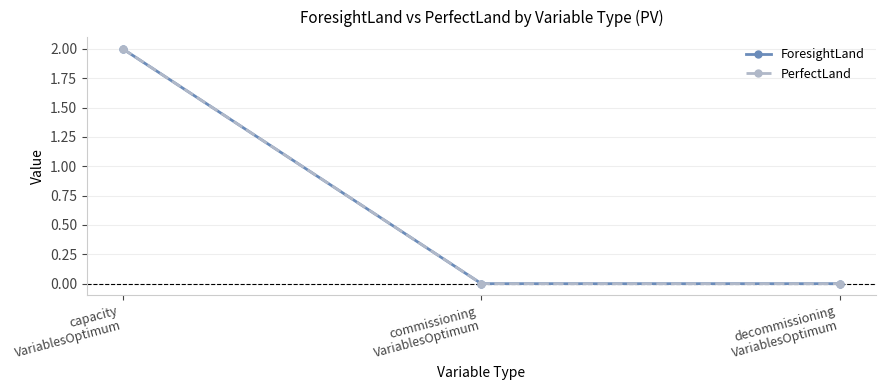

What is the value of the PerfectLand point at the 1st from the left?

2